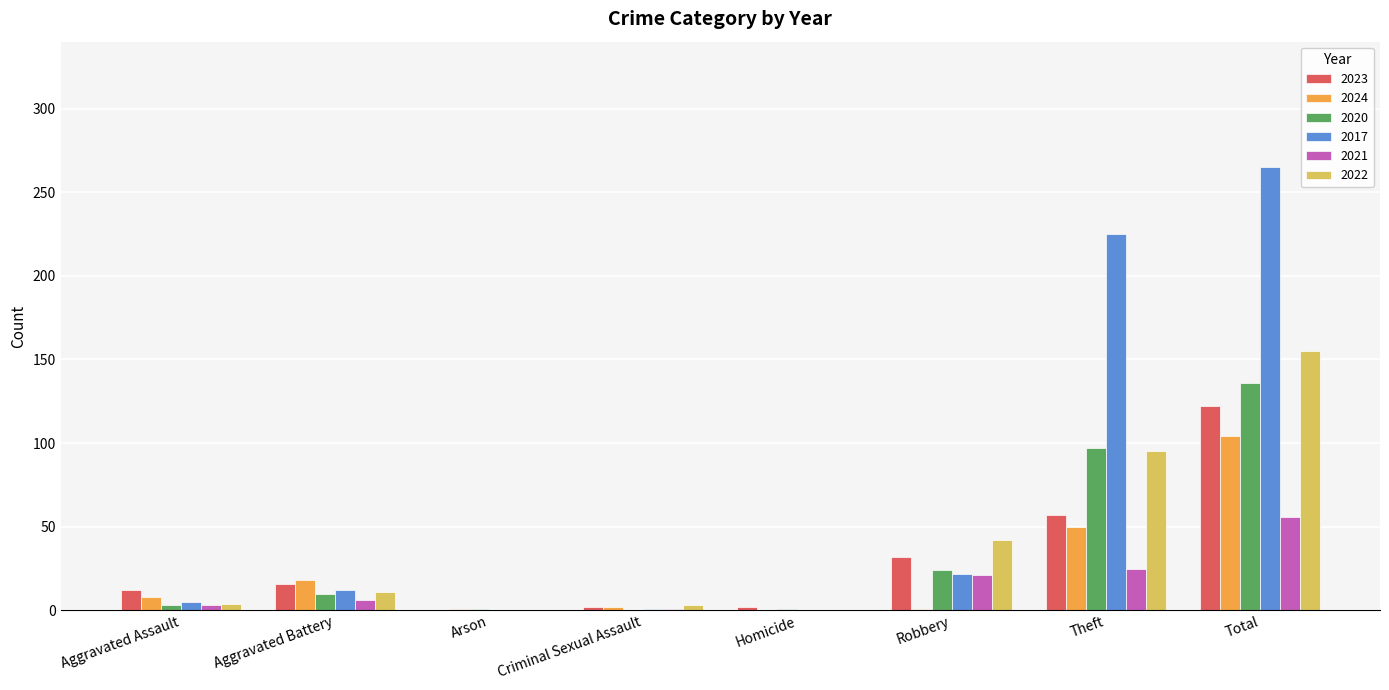

What is the greatest value displayed?

265